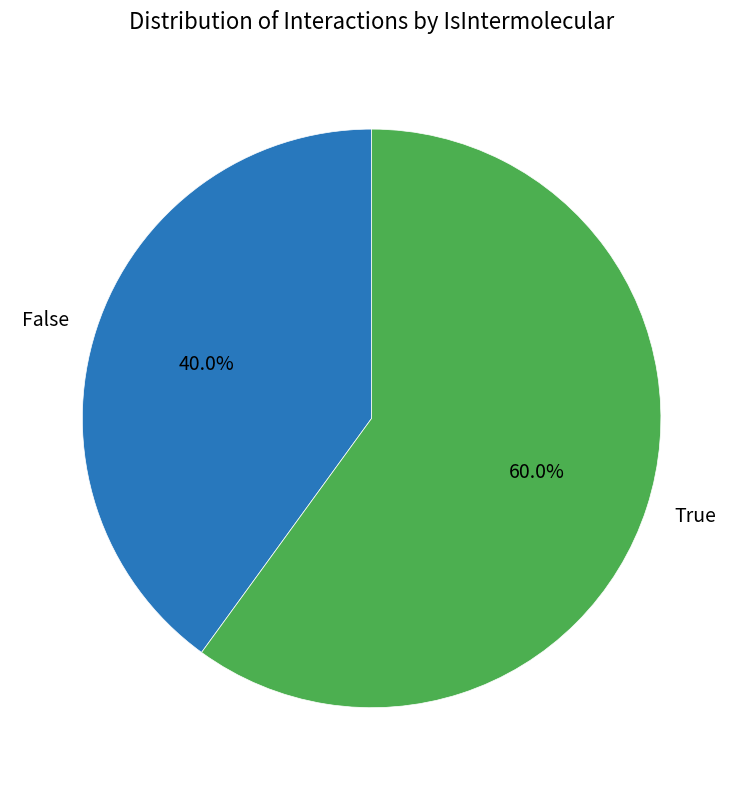

To the nearest percent, what is the combined percentage of True and False?

100%